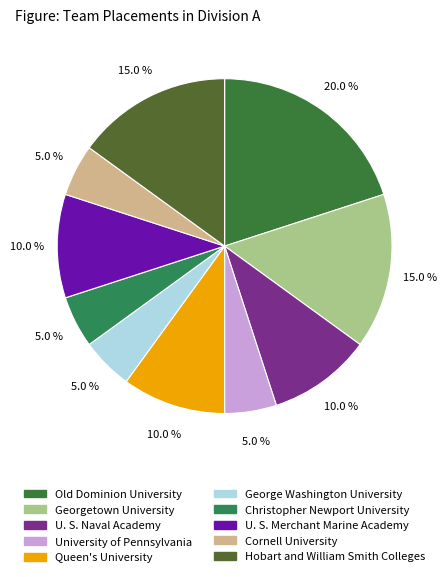

What percentage is the Georgetown University slice, to the nearest percent?

15%